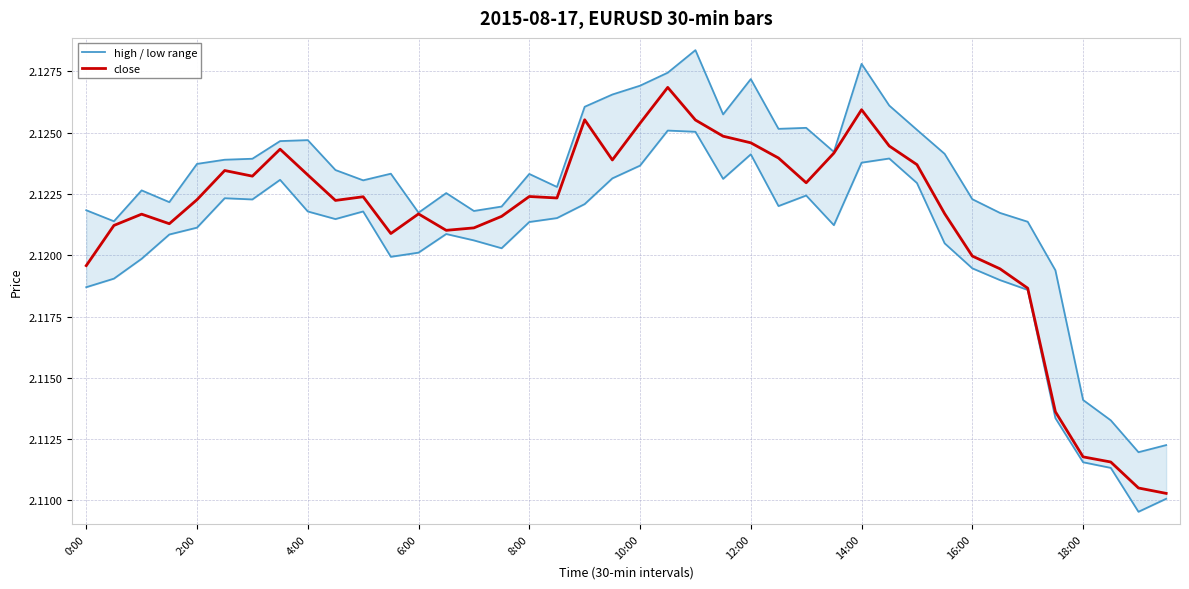

What is the sum of all high / low range values?

84.9